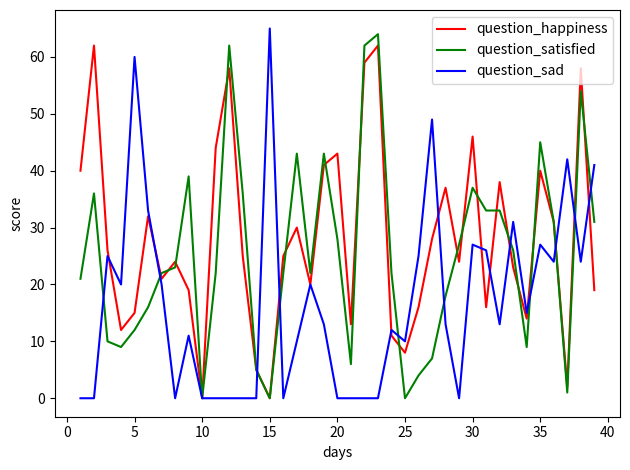

What is the greatest value displayed?

65